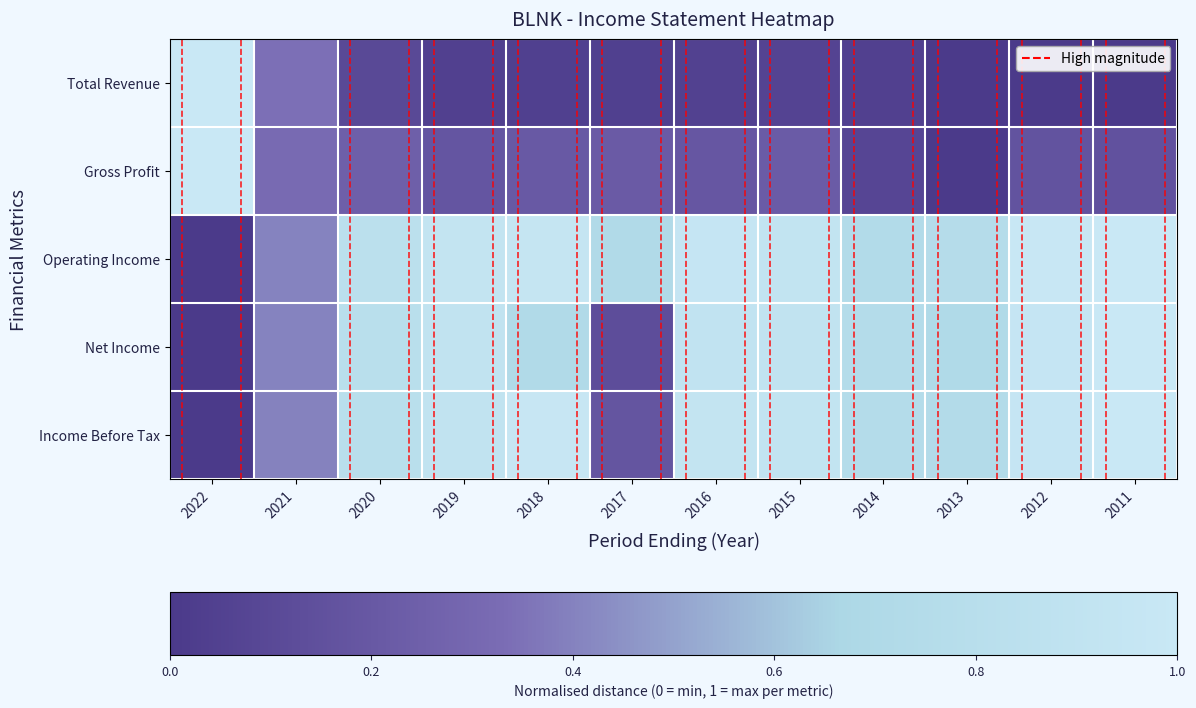

List the series in order of their peak value, lowest first.

Total Revenue, Gross Profit, Operating Income, Net Income, Income Before Tax